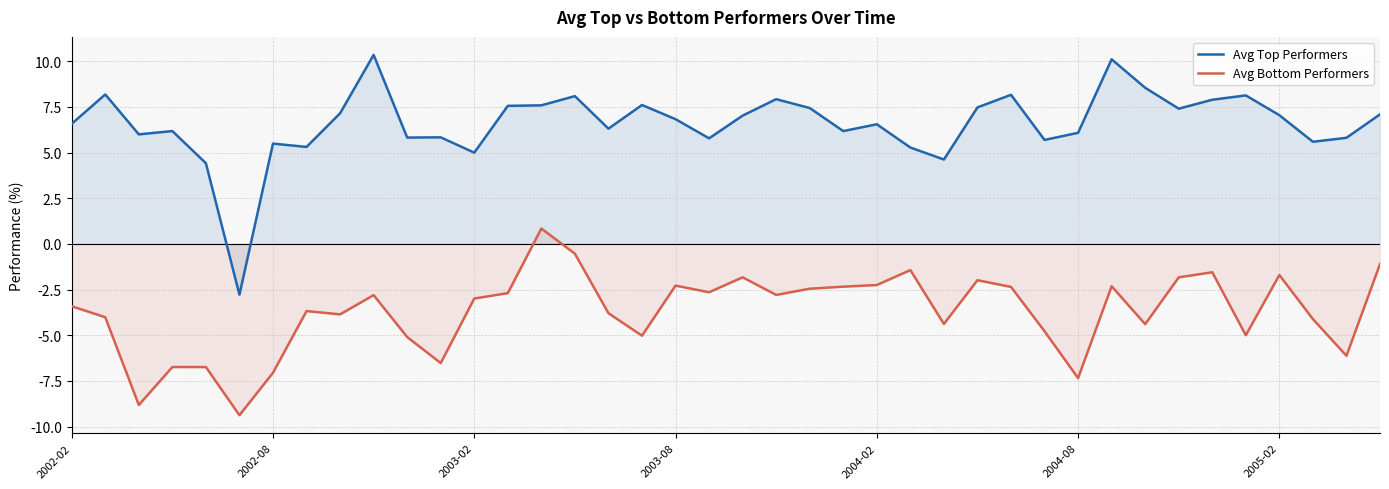

What is the spread (max minus min) of values at 13?

10.2